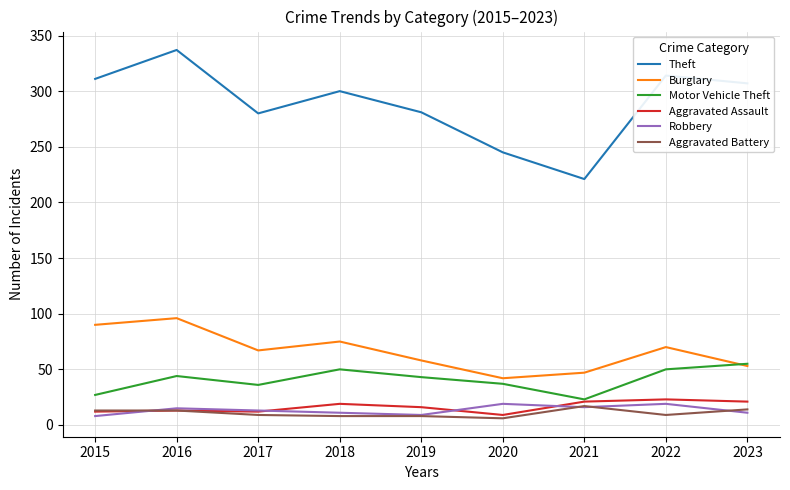

Read the Aggravated Battery value at 2021.

17